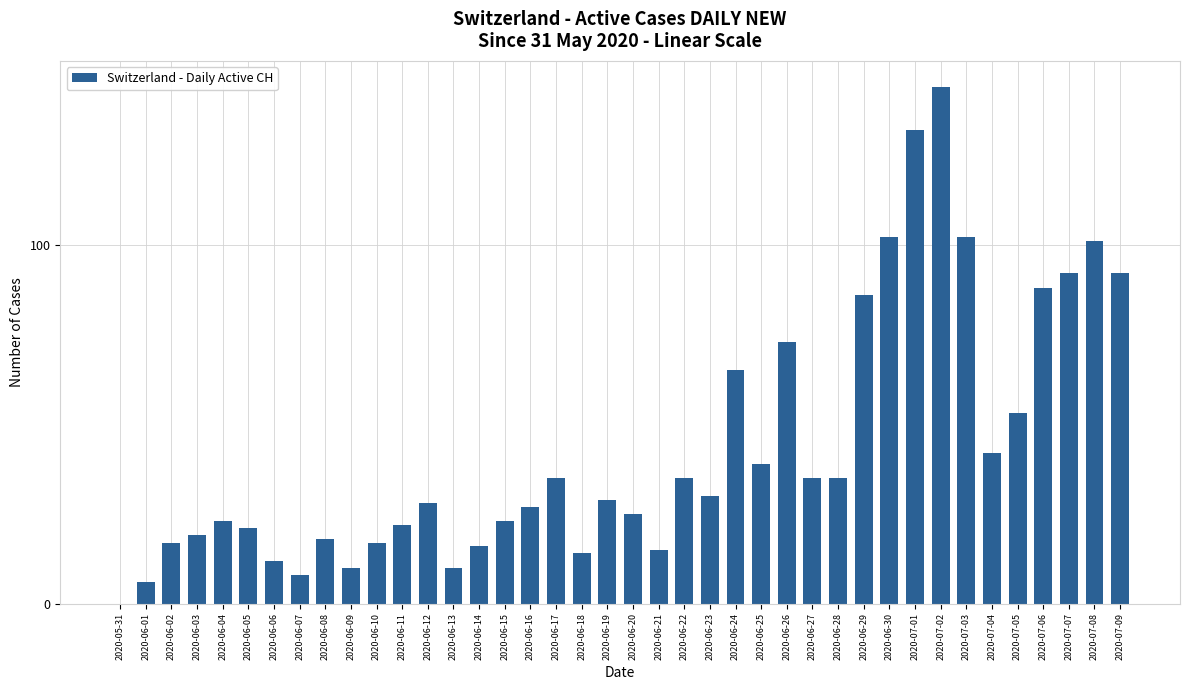

Is it true that the value at 2020-06-23 is 16?

False